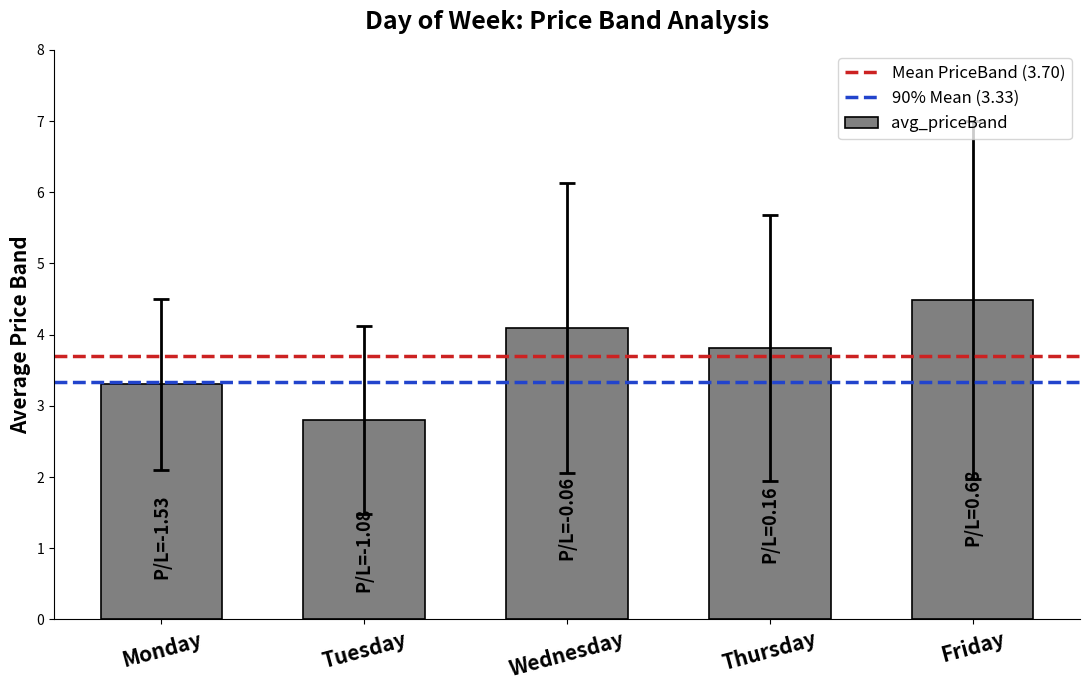

What is the value of the 5th bar from the left?

4.5